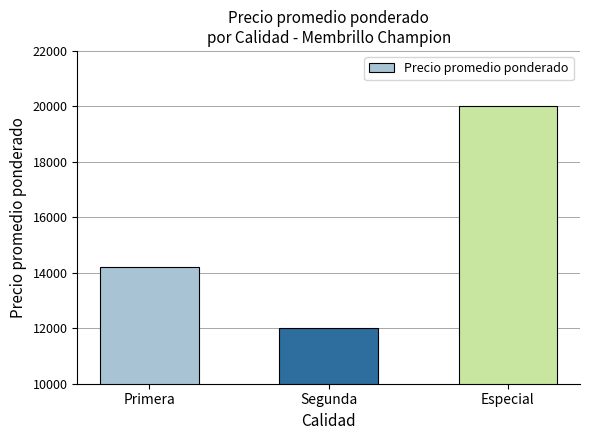

List the labels in order of value, largest first.

Especial, Primera, Segunda